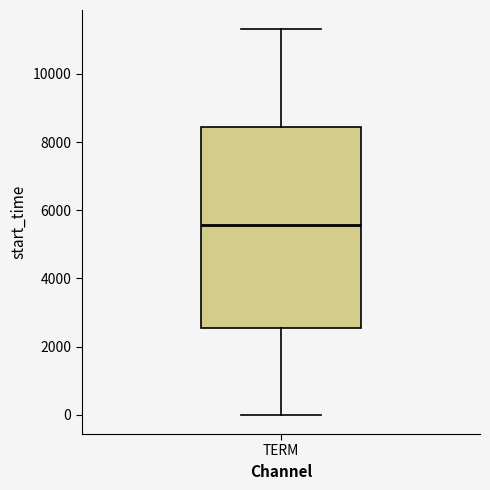

Transcribe this box plot: give where the median line is, the range the box spans, and where the two whiskers end, as read against the y-axis. The values are not printed on the chart, so give them approximately, as read against the axis.

median 5600, box 2600 to 8400, whiskers 0 to 11400